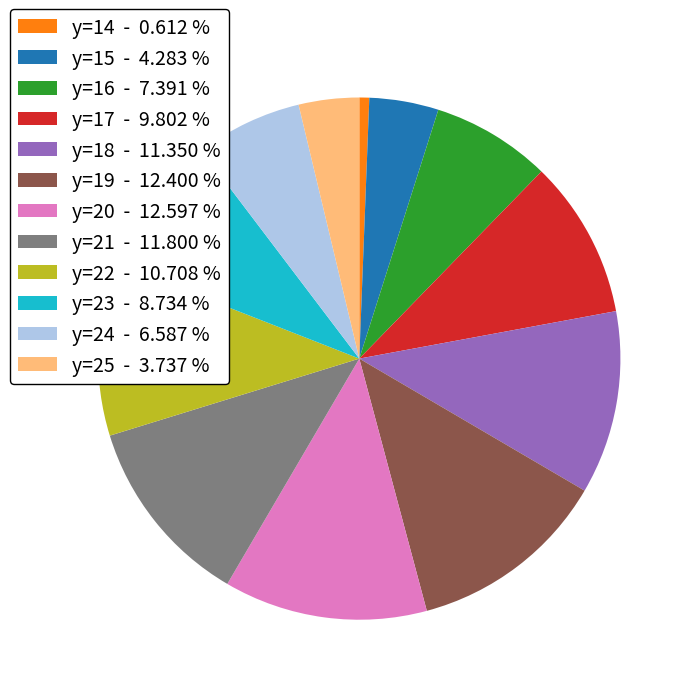

Does any single category account for the majority?

No